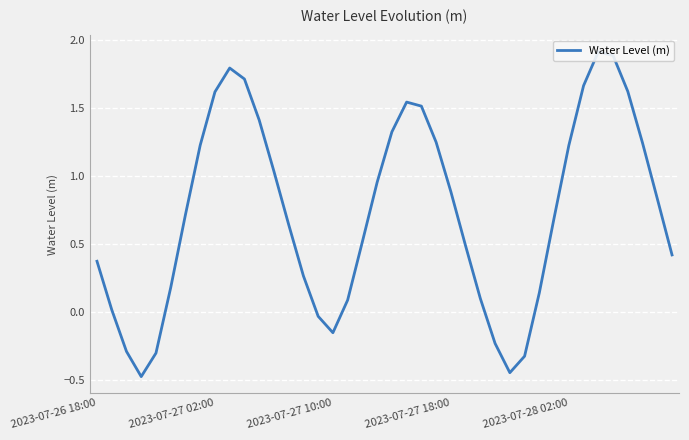

Is it true that the value at 9 is 1.8?

True